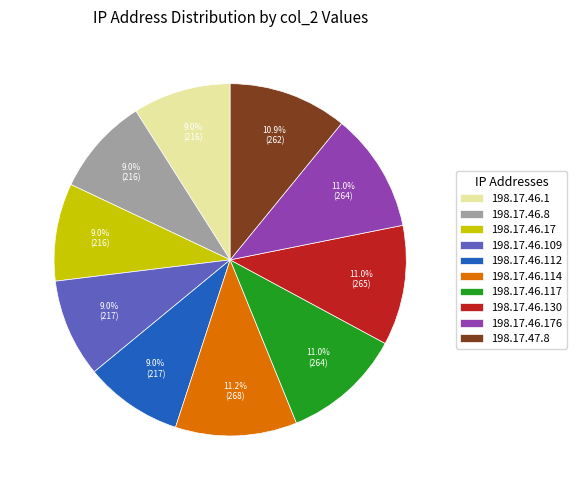

Between 198.17.46.109 and 198.17.46.117, which is larger?

198.17.46.117